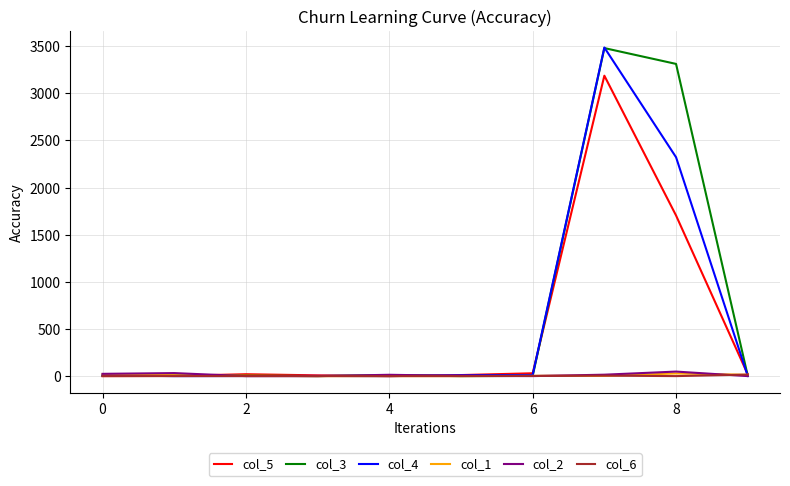

Which series has the widest spread of values?

col_4